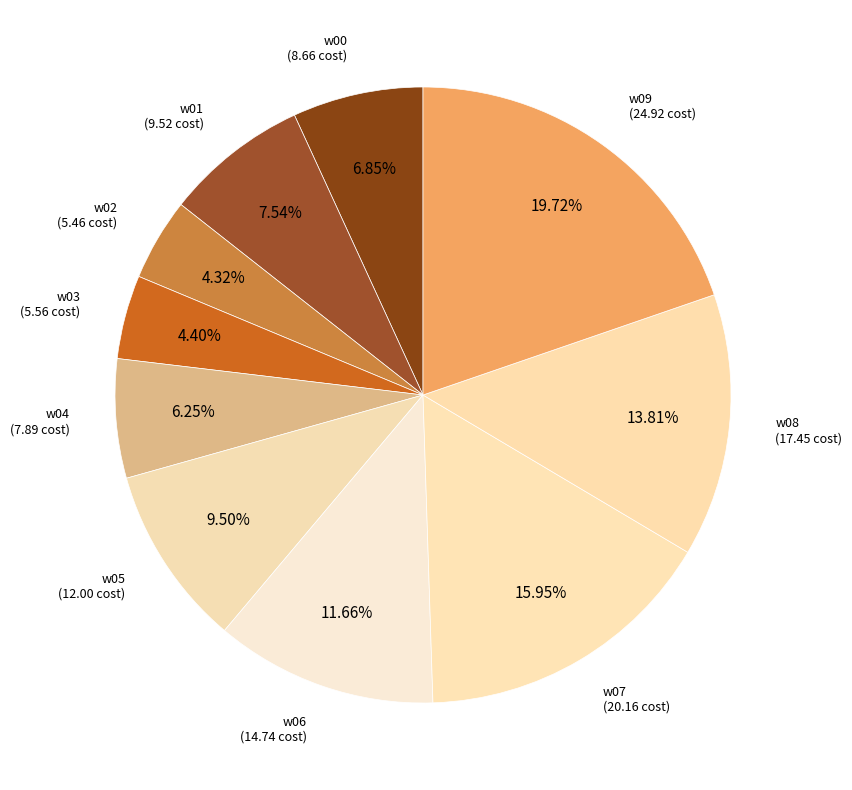

How many slices are in this pie chart?

10